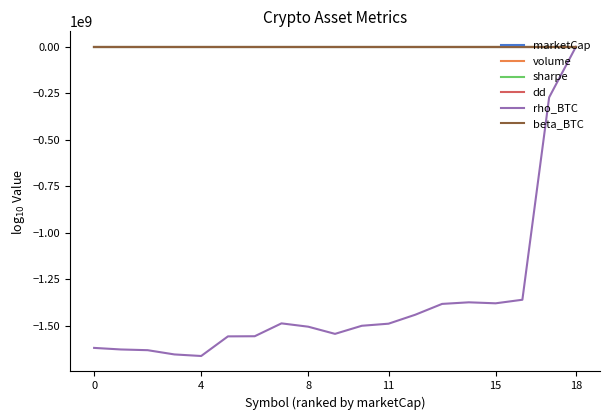

What is the minimum value shown in the chart?

-1661229666.2